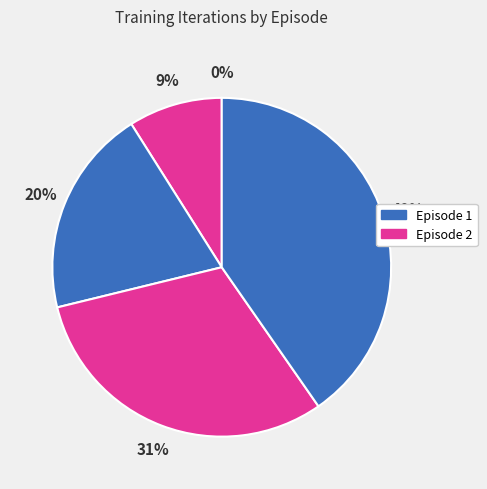

Which category has the smallest portion of the pie?

Episode 1